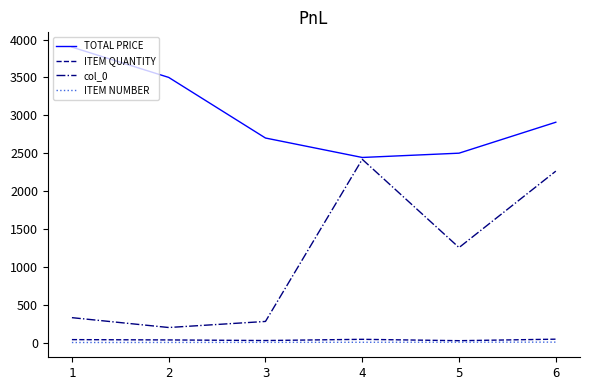

The value of col_0 at 5 is 1254.0. True or false?

True